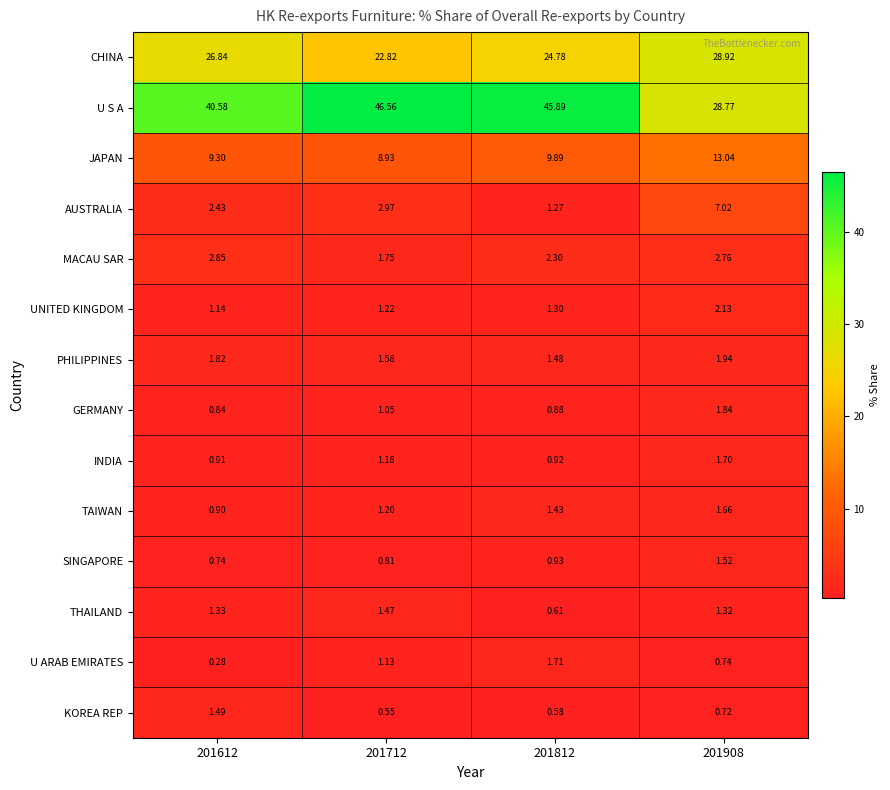

Is the value of UNITED KINGDOM at 201812 greater than the value of AUSTRALIA at 201908?

No